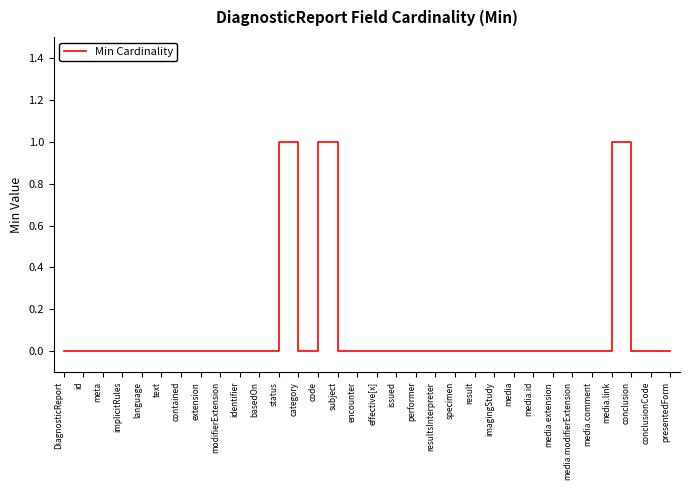

Reading left to right, extract all data points from this chart.

DiagnosticReport=0	id=0	meta=0	implicitRules=0	language=0	text=0	contained=0	extension=0	modifierExtension=0	identifier=0	basedOn=0	status=1	category=0	code=1	subject=0	encounter=0	effective[x]=0	issued=0	performer=0	resultsInterpreter=0	specimen=0	result=0	imagingStudy=0	media=0	media.id=0	media.extension=0	media.modifierExtension=0	media.comment=0	media.link=1	conclusion=0	conclusionCode=0	presentedForm=0